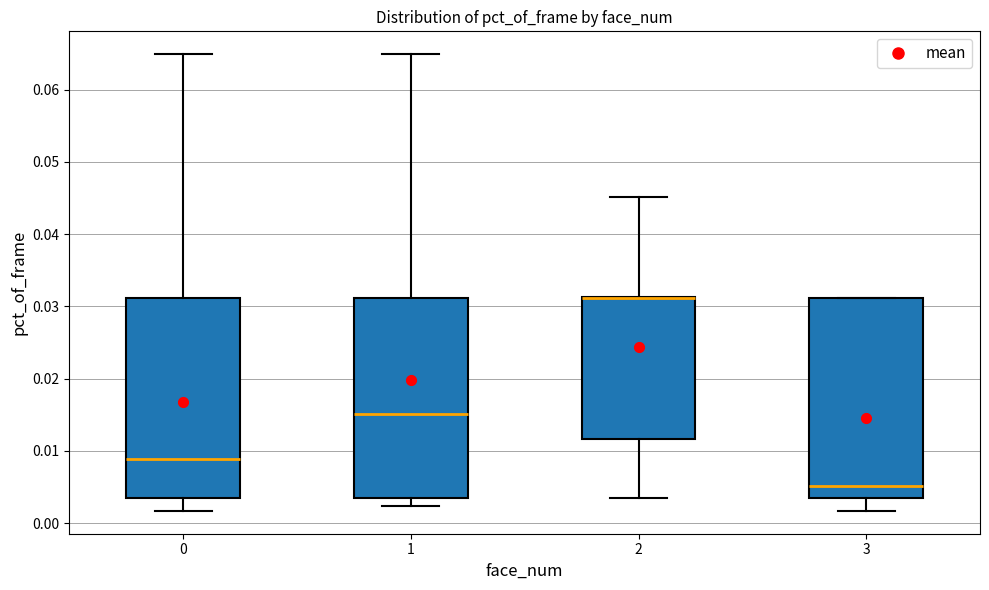

Reading left to right, read every box against the y-axis: the position of its median line, the range the box covers, and the ends of its whiskers. The values are not printed on the chart, so give them approximately, as read against the axis.

0: median 0.009, box 0.004 to 0.031, whiskers 0.002 to 0.065
1: median 0.015, box 0.004 to 0.031, whiskers 0.002 to 0.065
2: median 0.031 (drawn on the box's upper edge), box 0.012 to 0.031, whiskers 0.004 to 0.045
3: median 0.005, box 0.004 to 0.031, whiskers 0.002 to 0.031